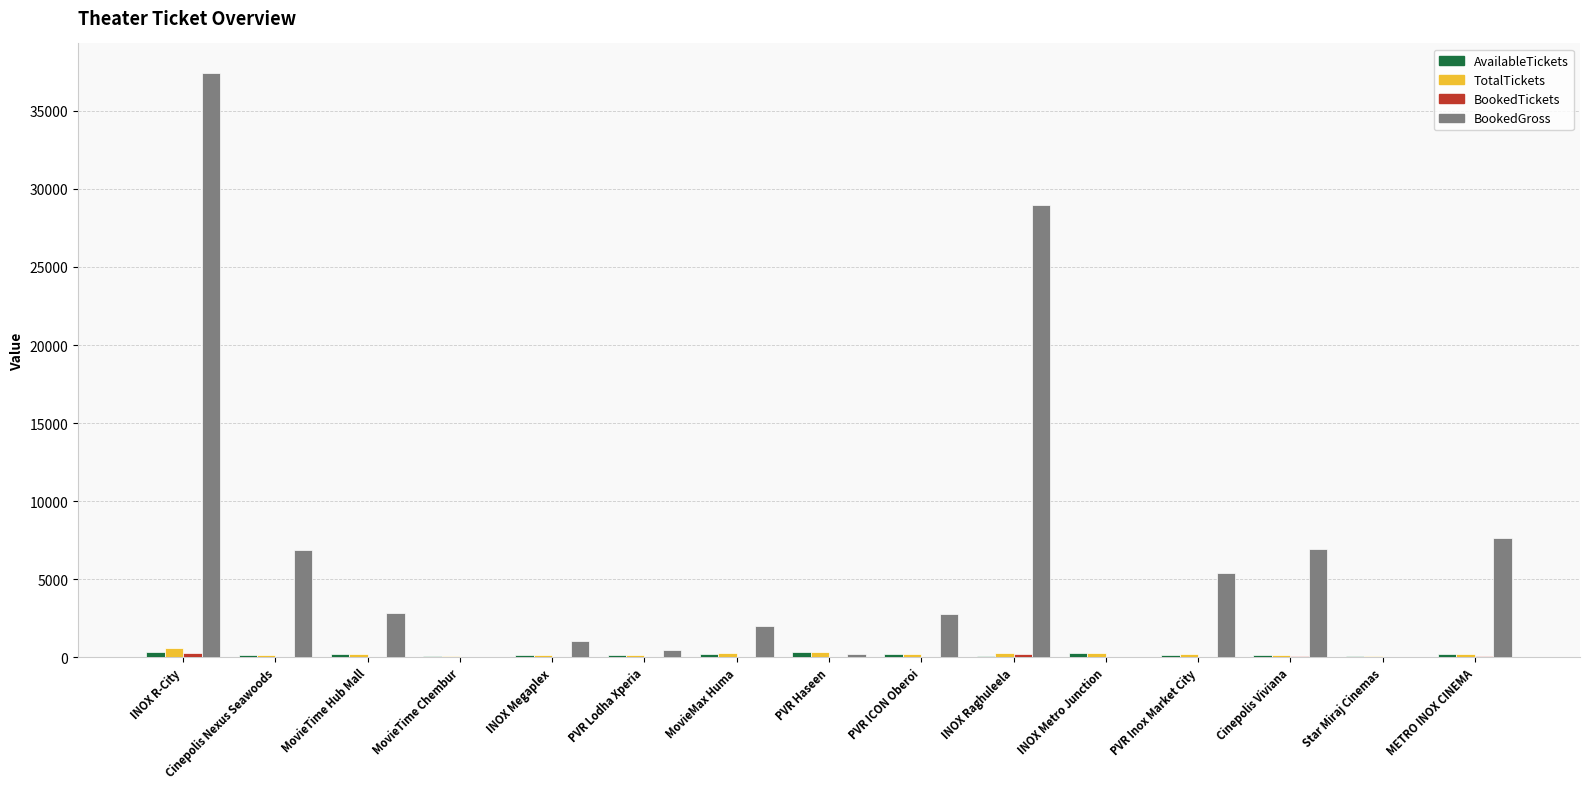

What is the spread (max minus min) of values at INOX Raghuleela?

28874